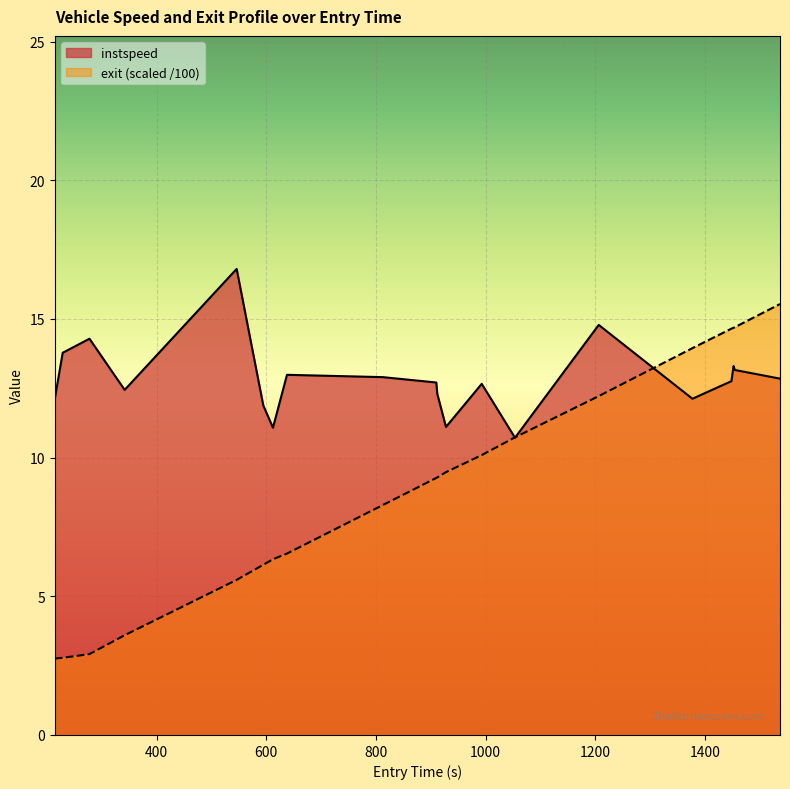

What is the difference between the second highest and minimum values in the exit_norm series?

11.9